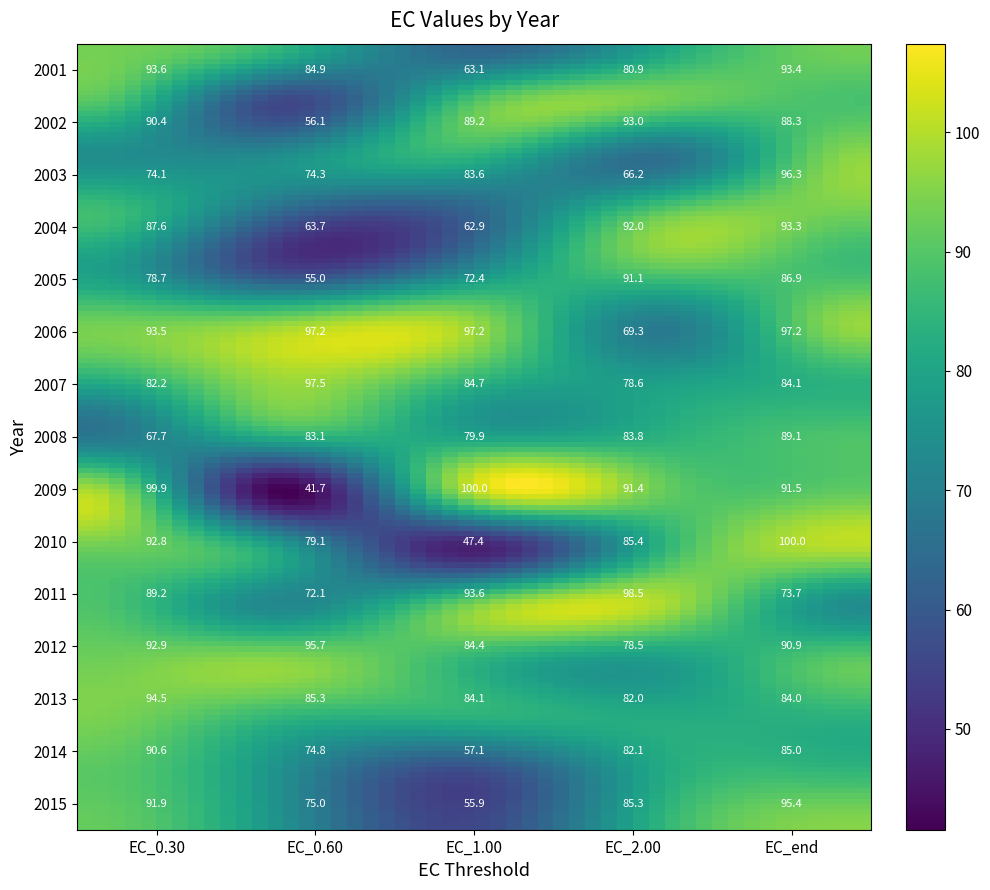

What is the lowest value of the 2008 series?

67.7